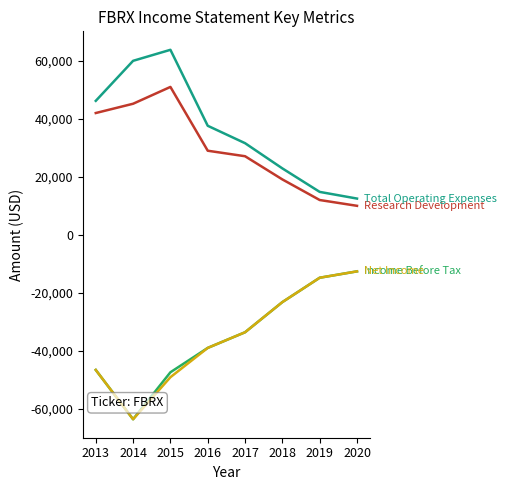

What is the difference between the highest and lowest values at 2020?

25100